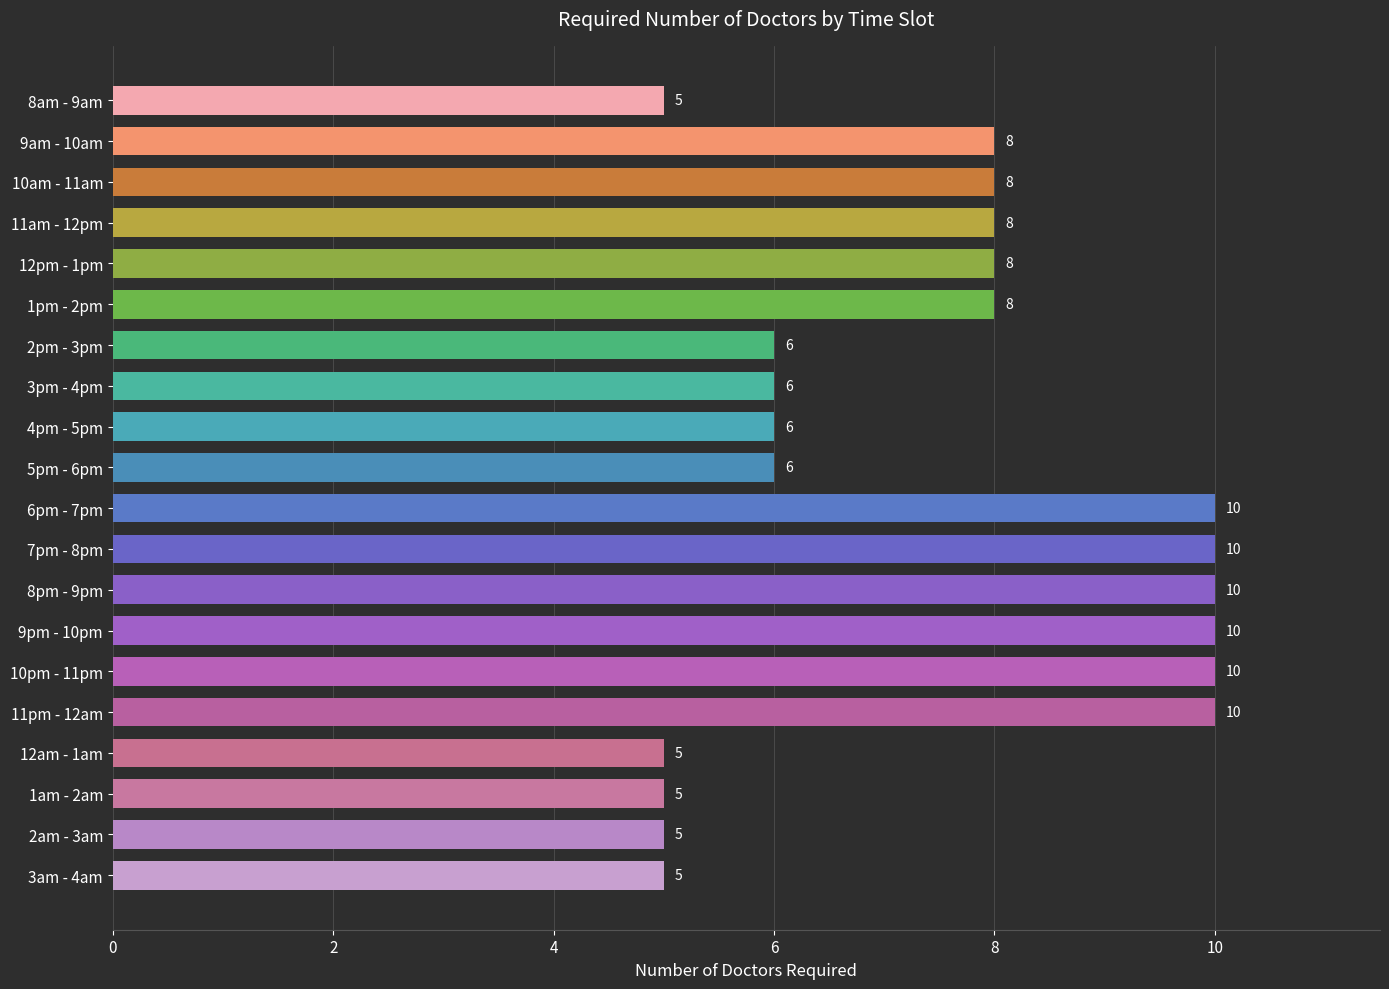

Count the values in the range 6 to 10.

15